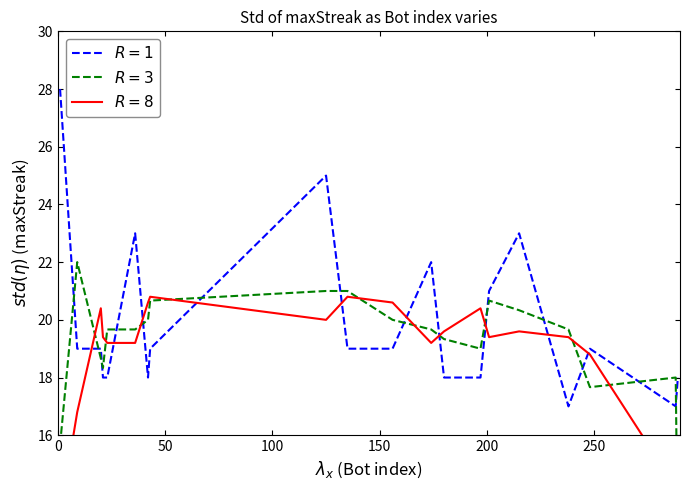

Reading left to right, transcribe all the data shown in this chart.

$R=1$: 28.0	19.0	19.0	18.0	18.0	23.0	18.0	19.0	25.0	19.0	19.0	22.0	18.0	18.0	21.0	23.0	17.0	19.0	17.0	18.0
$R=3$: 15.7	22.0	18.7	18.3	19.7	19.7	20.0	20.7	21.0	21.0	20.0	19.7	19.3	19.0	20.7	20.3	19.7	17.7	18.0	11.7
$R=8$: 13.2	16.8	20.4	19.4	19.2	19.2	20.6	20.8	20.0	20.8	20.6	19.2	19.6	20.4	19.4	19.6	19.4	18.8	14.2	10.8